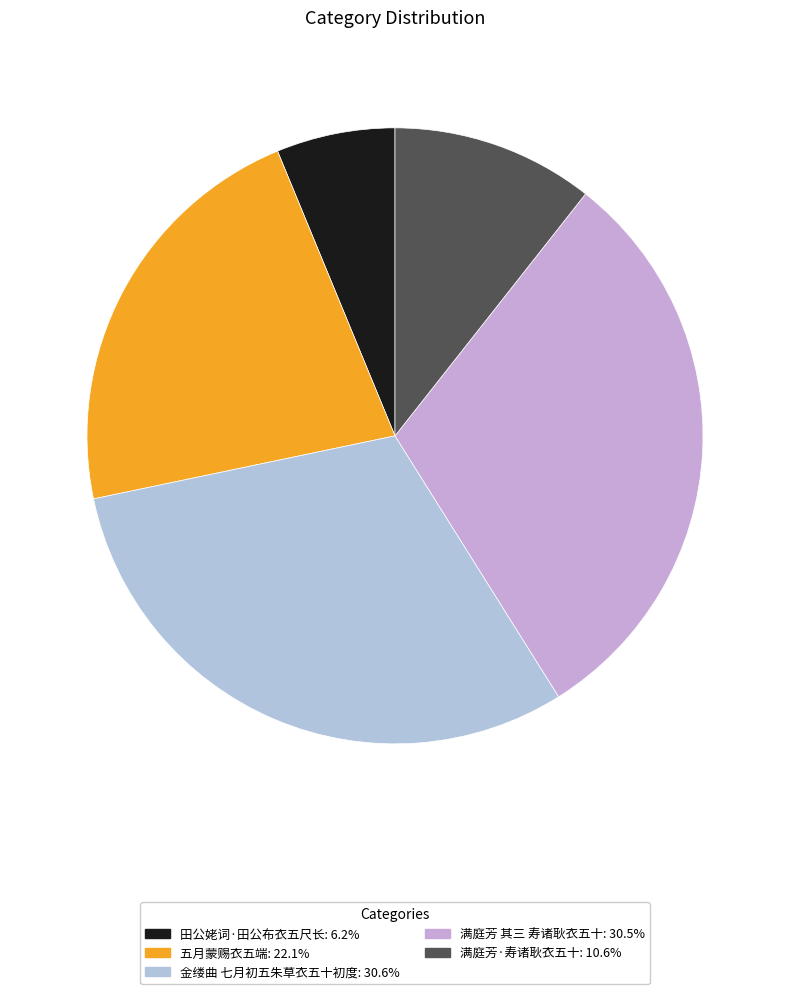

Does any single category account for the majority?

No